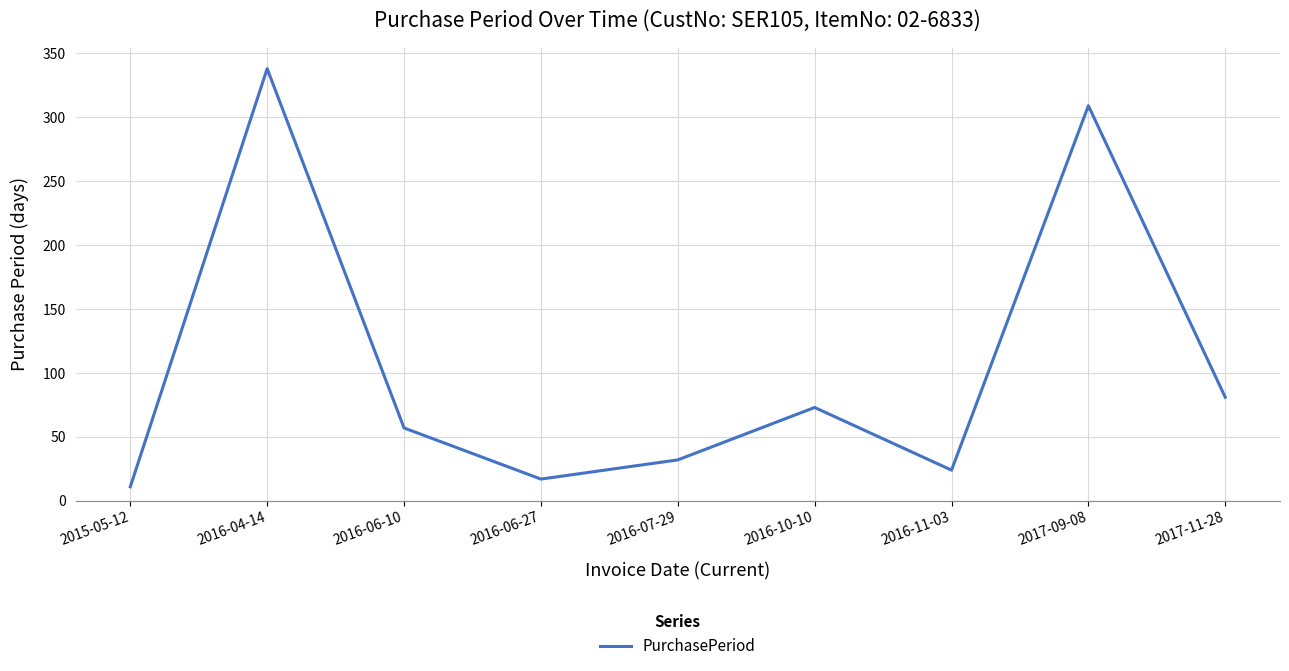

Reading right to left, list all the values displayed in this chart.

81	309	24	73	32	17	57	338	11